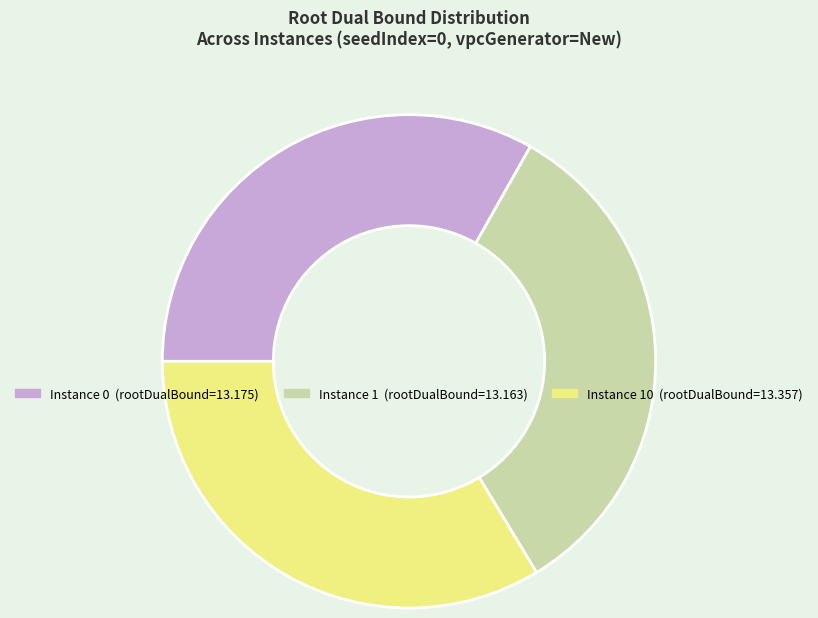

Does any single category account for the majority?

No